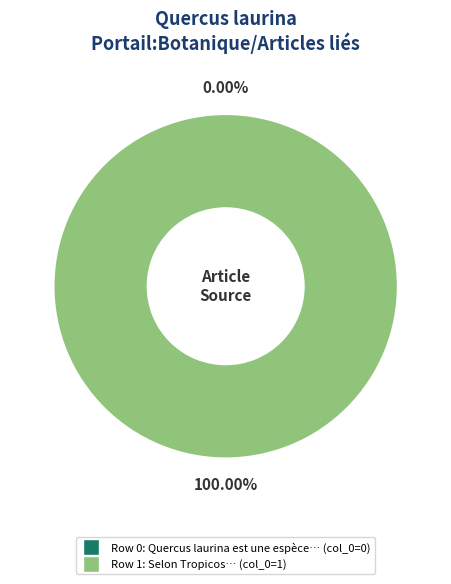

True or false: Quercus laurina est une espèce d arbres accounts for 0% of the total.

True